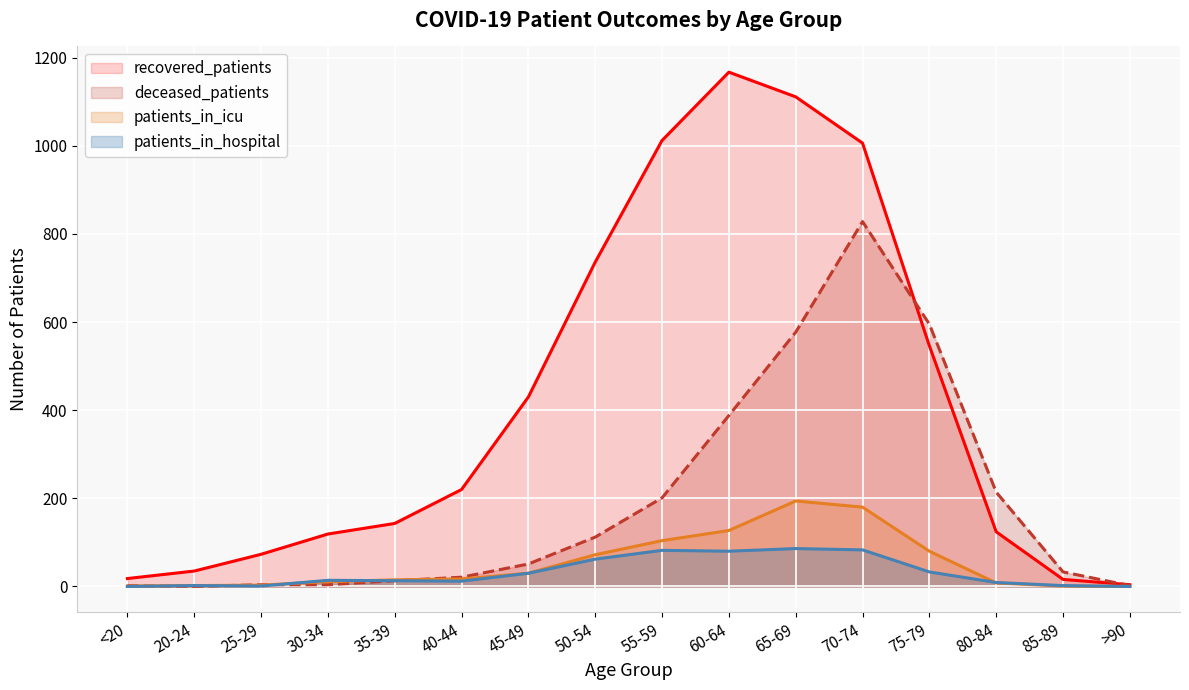

True or false: recovered_patients has more than 0 points higher than both neighbors.

True